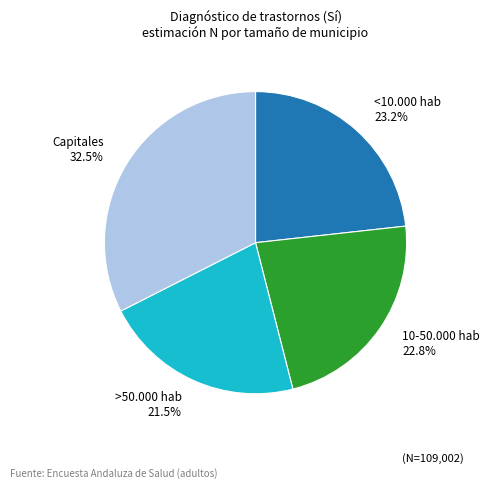

What is the smallest slice in the pie chart?

>50.000 hab